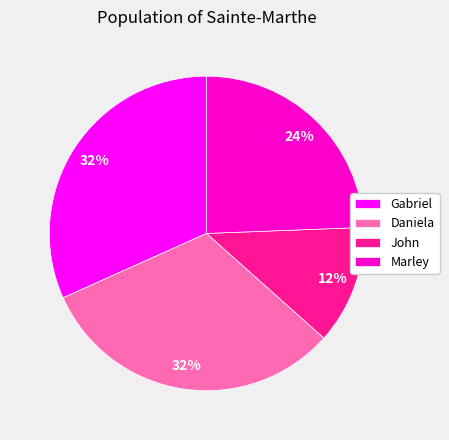

To the nearest percent, what portion does Daniela represent?

32%